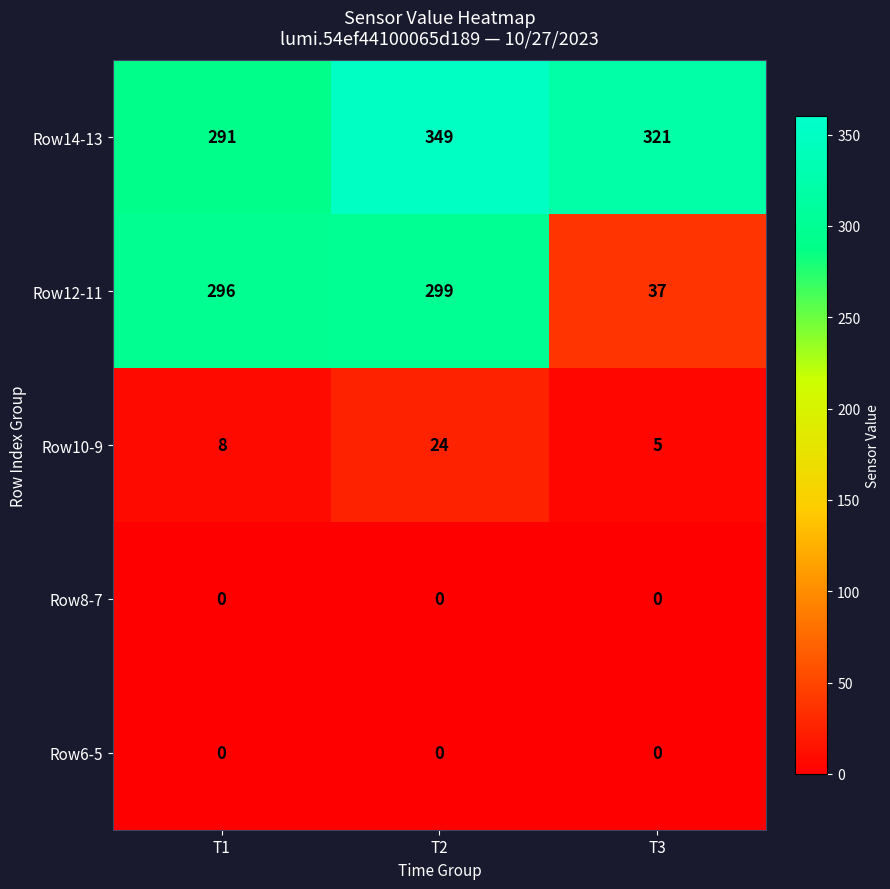

Which category has the highest value in the Row12-11 series?

T2